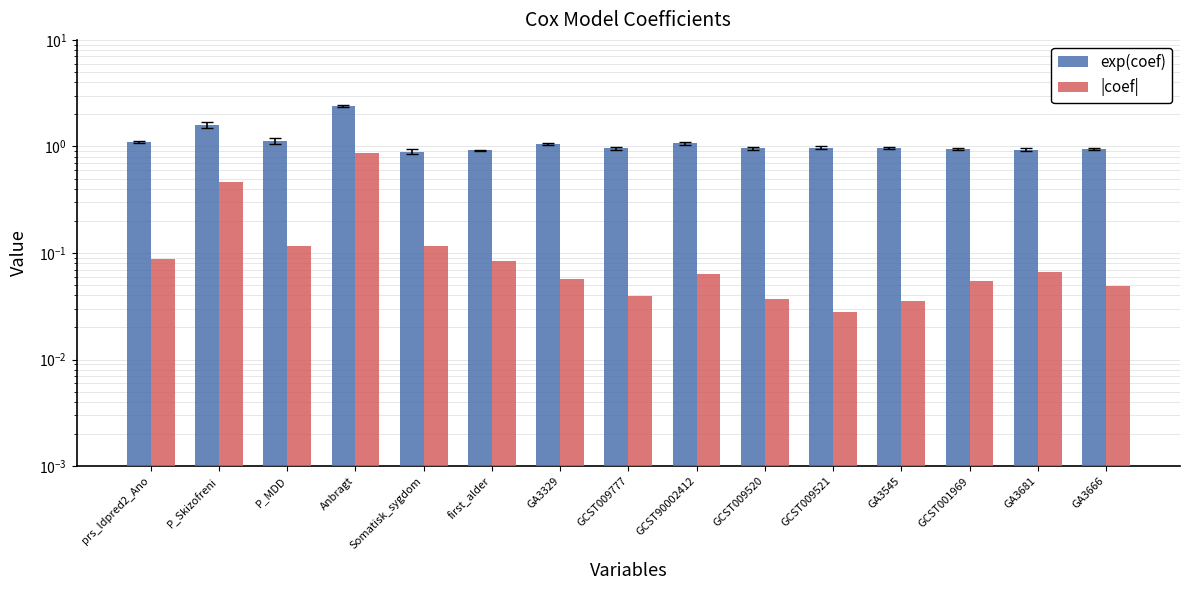

The |coef| series shows 0.5 at P_Skizofreni. True or false?

True